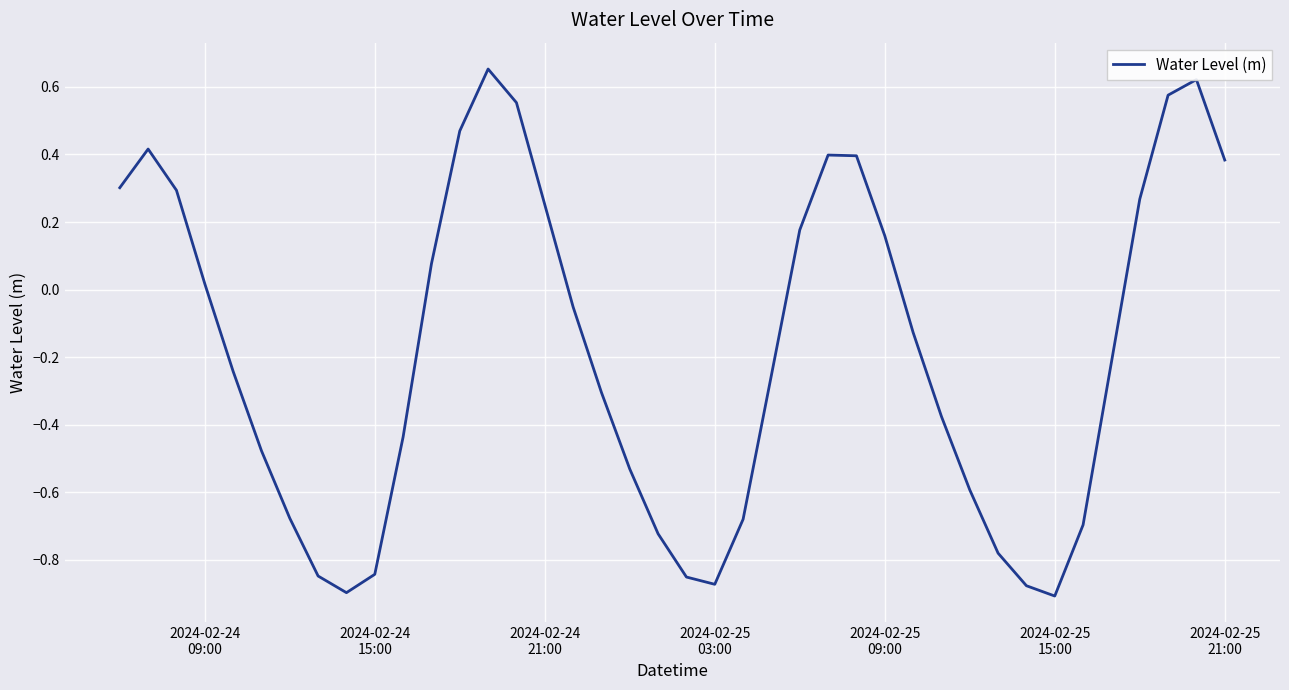

What is the difference between the maximum and minimum values?

1.6